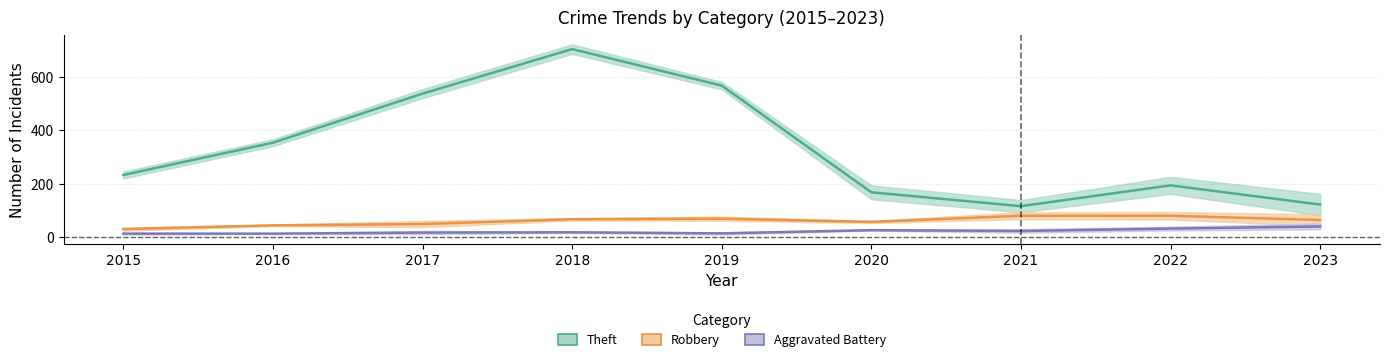

Is the value of Aggravated Battery at 2019 greater than the value of Robbery at 2016?

No